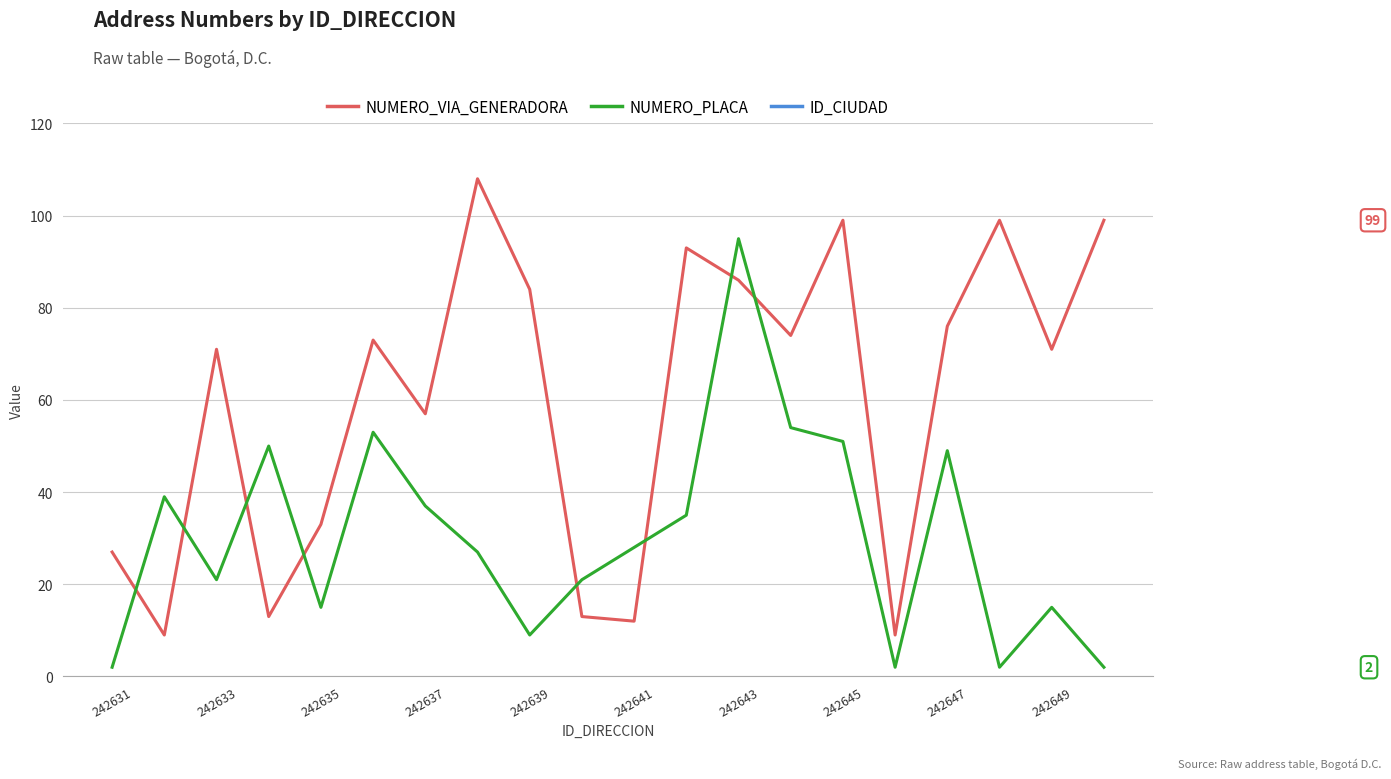

True or false: NUMERO_PLACA and ID_CIUDAD cross at least once.

False